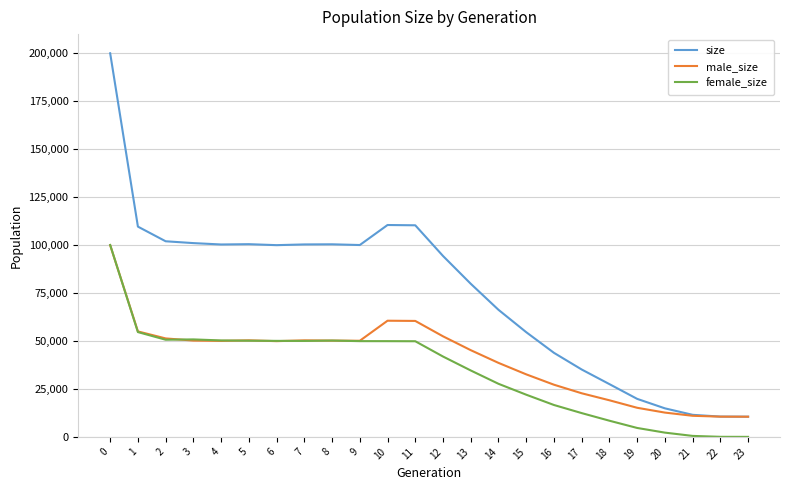

What is the approximate value of female_size at 3, to the nearest 50?

50750